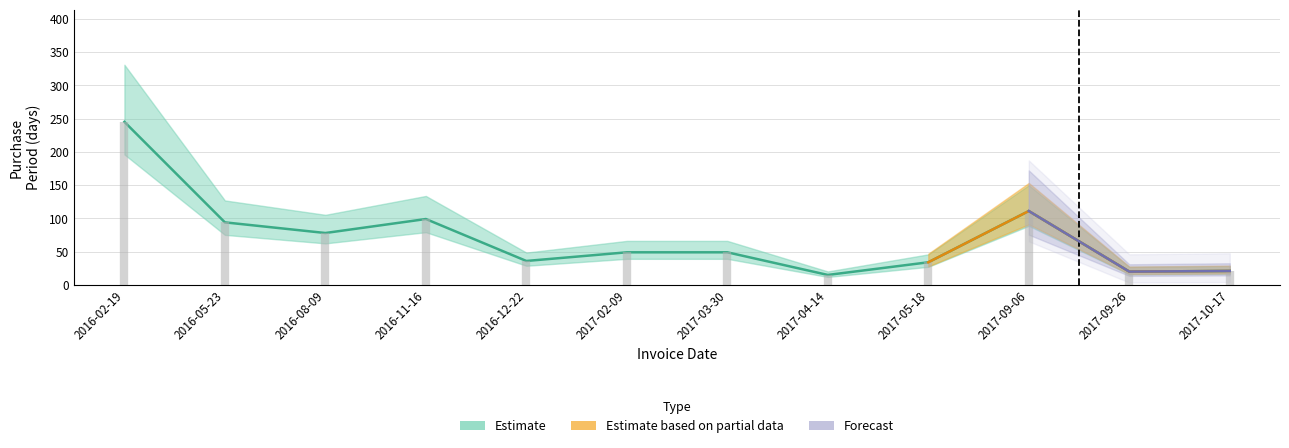

What is the sum of the values at 2016-11-16 and 2017-09-06?

210